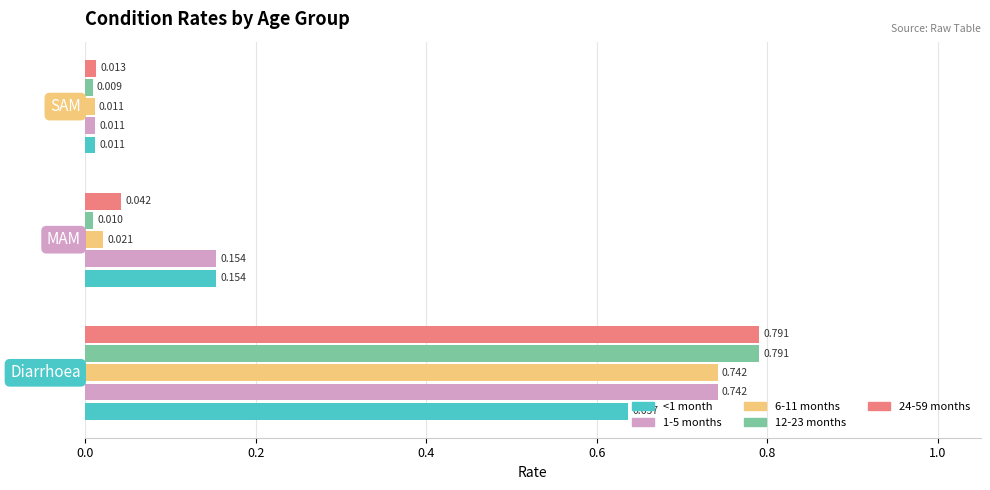

What are all the series names shown in the legend?

<1 month, 1-5 months, 6-11 months, 12-23 months, 24-59 months